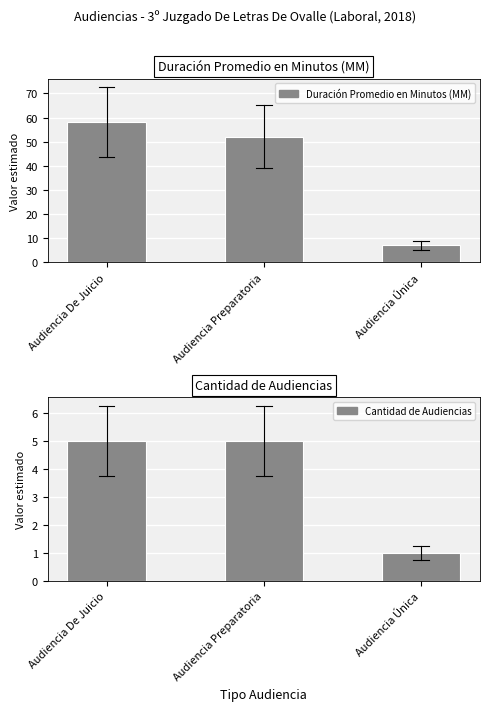

What position from the left is Audiencia De Juicio?

1